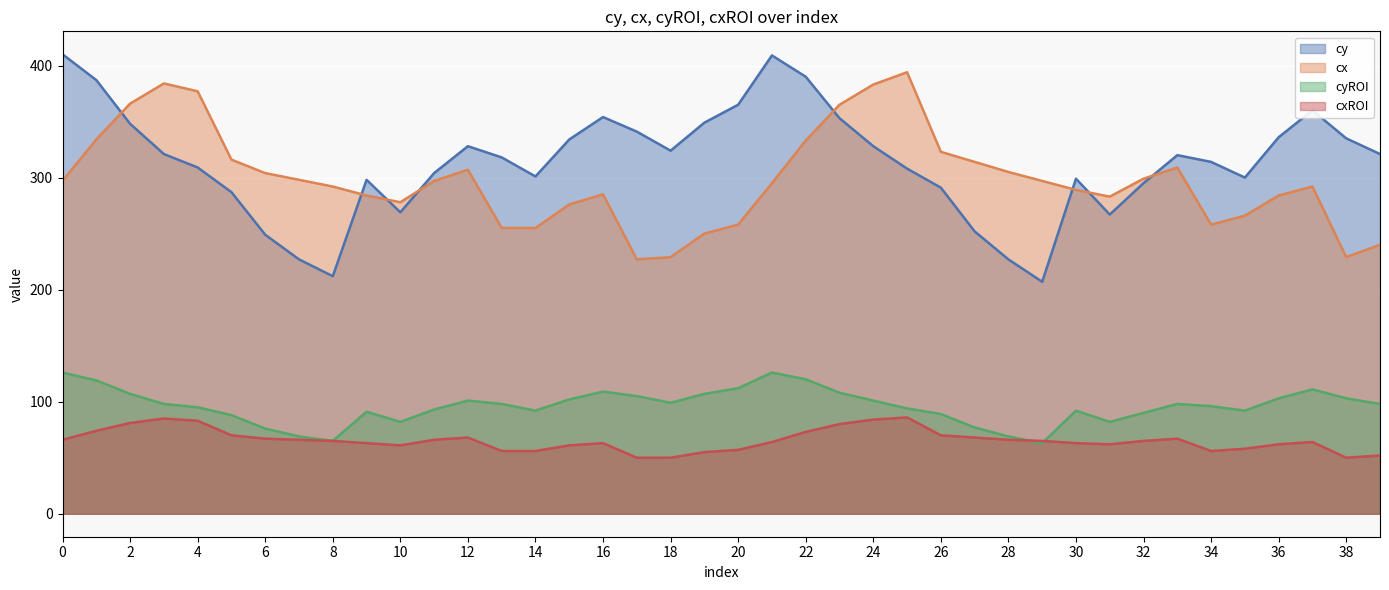

How many distinct data groups are displayed?

4